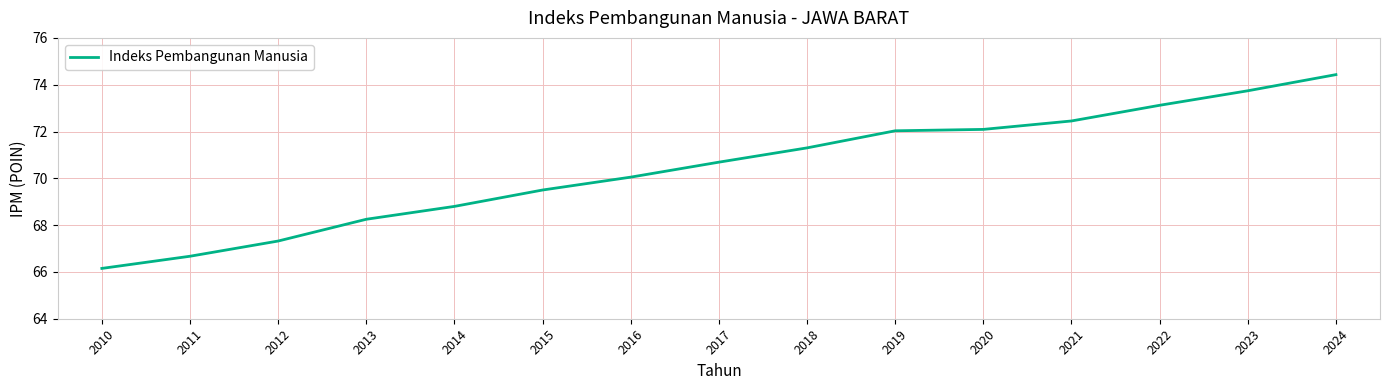

What is the difference between the values at 2021 and 2016?

2.4